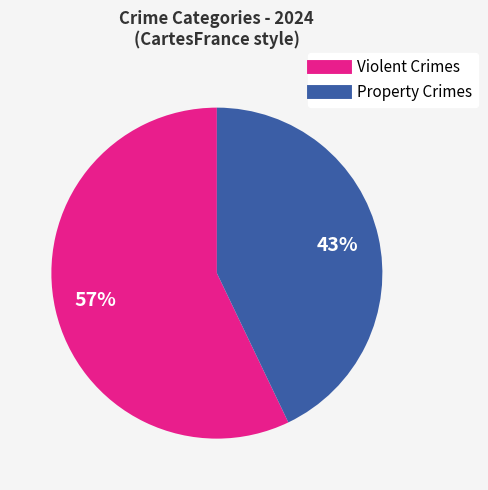

Is there any slice that represents more than half of the pie?

Yes